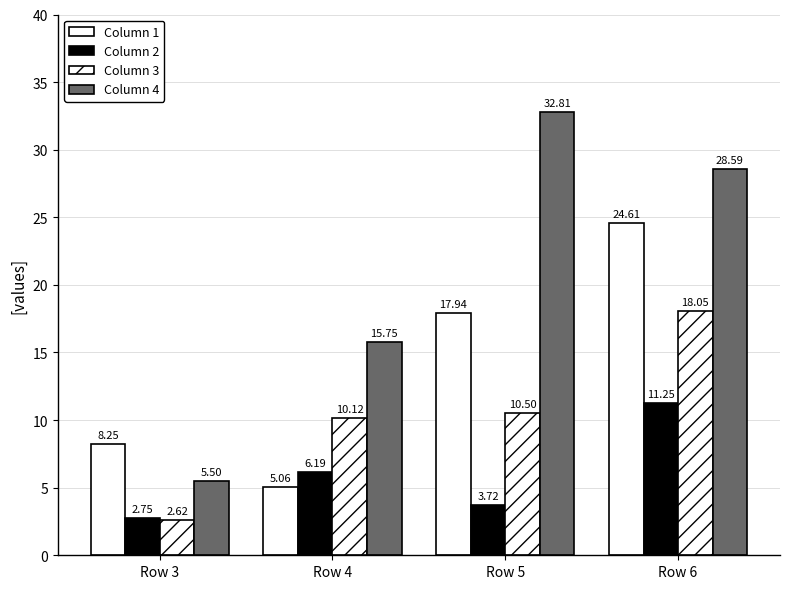

At which label does Column 1 reach its peak?

Row 6